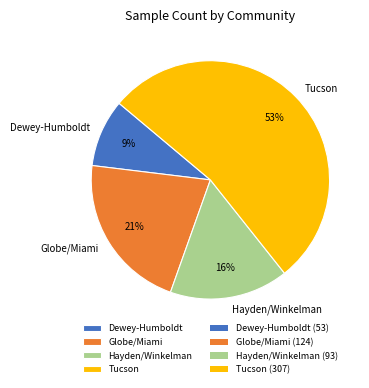

Rank the categories by value from highest to lowest.

Tucson, Globe/Miami, Hayden/Winkelman, Dewey-Humboldt